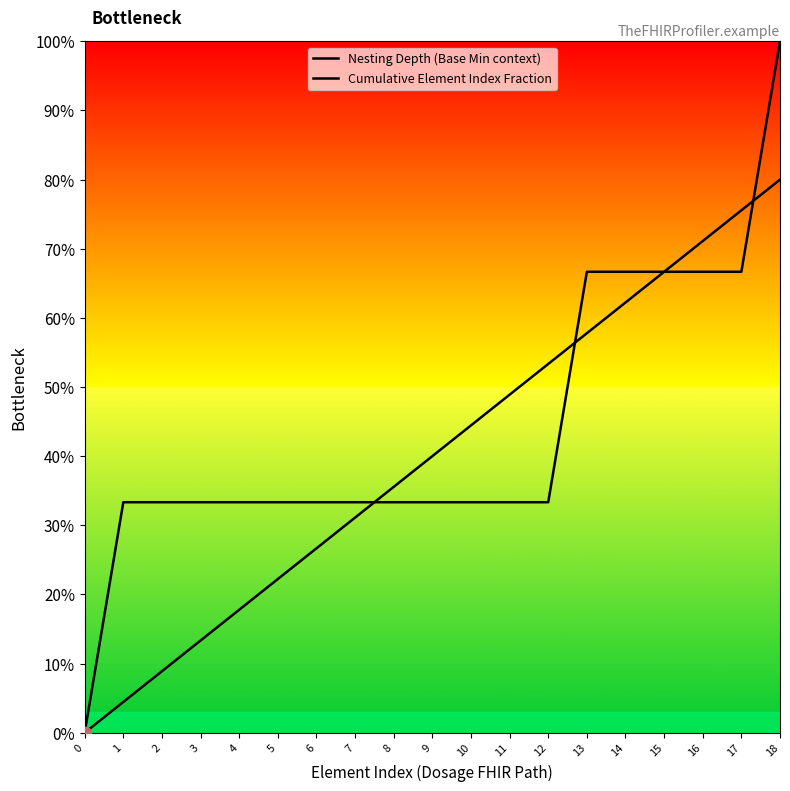

What is the total value across all series at 14?

1.3